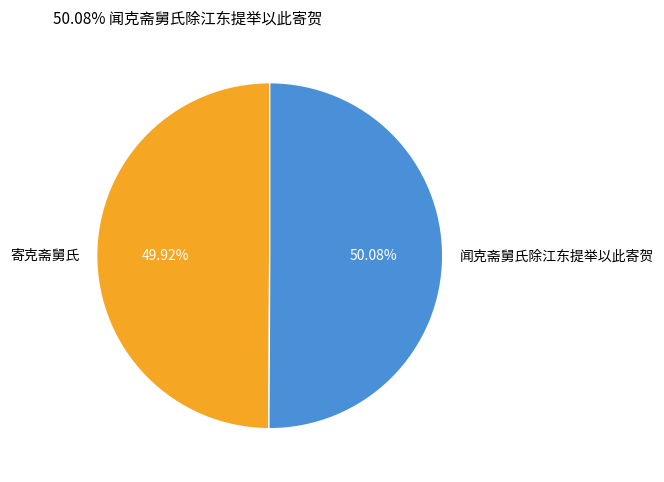

To the nearest percent, what portion does 闻克斋舅氏除江东提举以此寄贺 represent?

50%